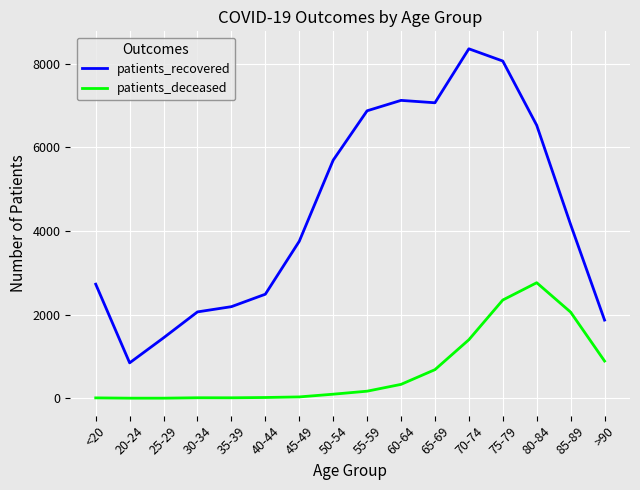

What is the difference between the highest and lowest values at 60-64?

6794